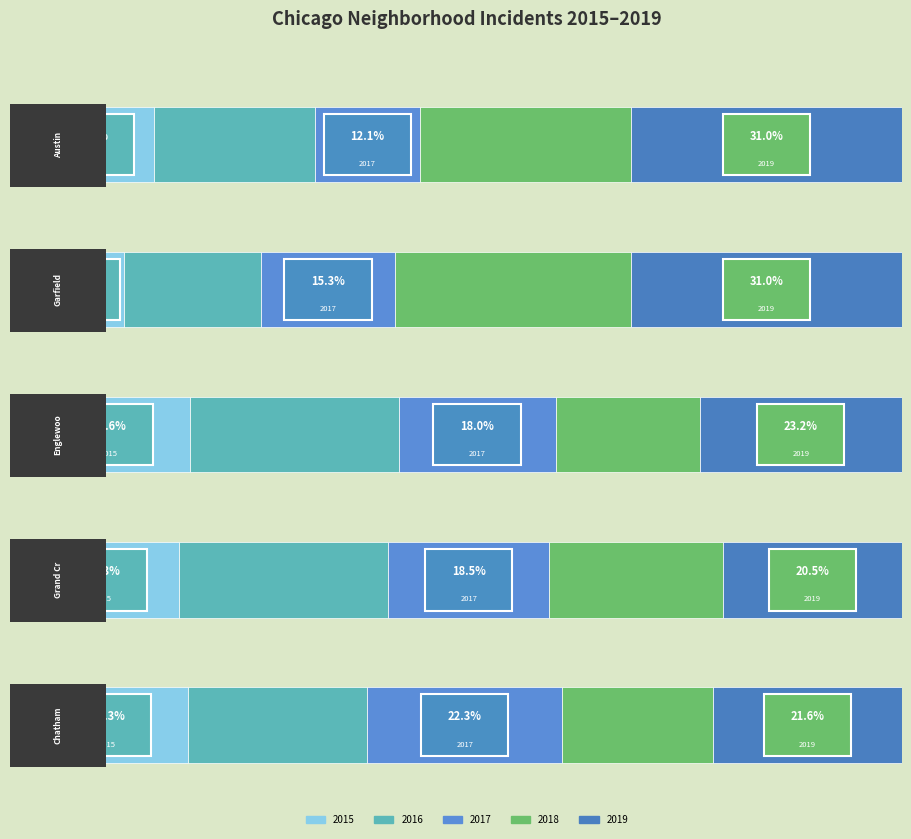

What is the maximum value for 2016?

142